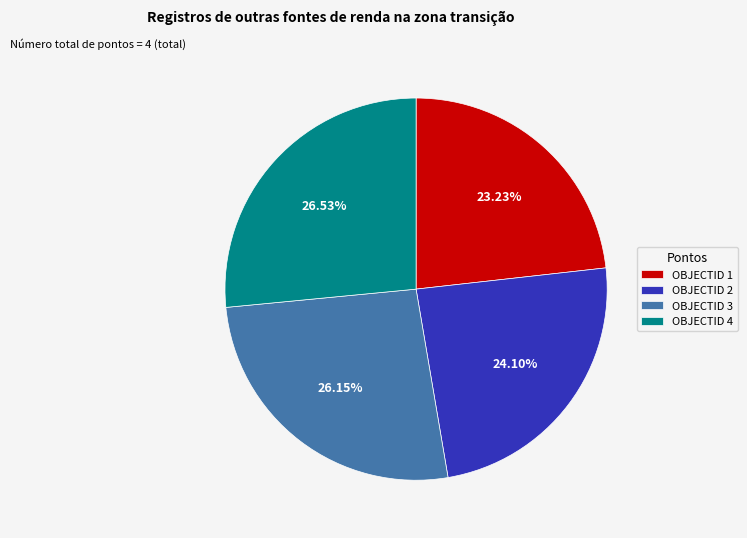

How many slices are in this pie chart?

4